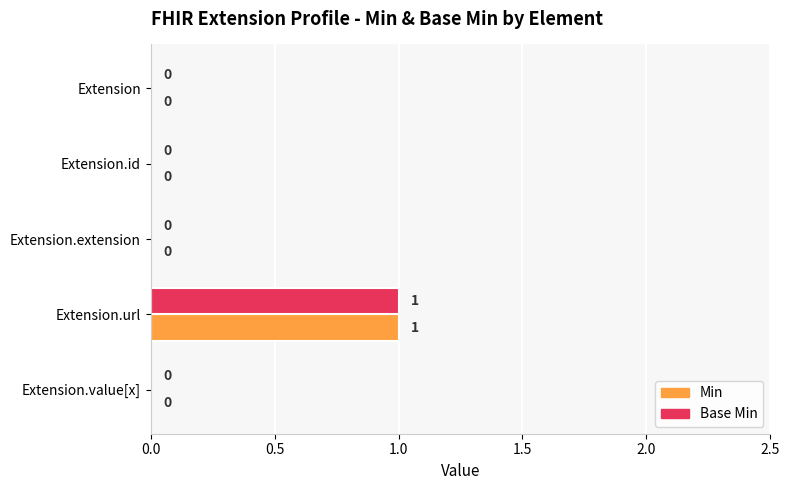

How many positive values does the Base Min series have?

1